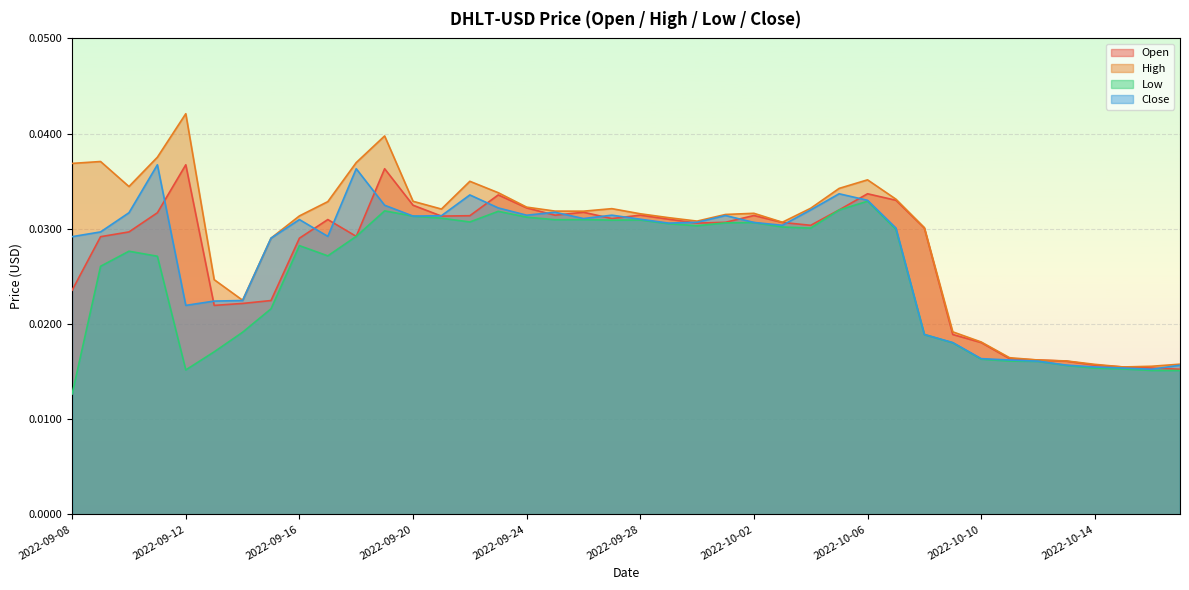

What is the sum of the High values at 2022-09-12 and 2022-09-27?

0.1